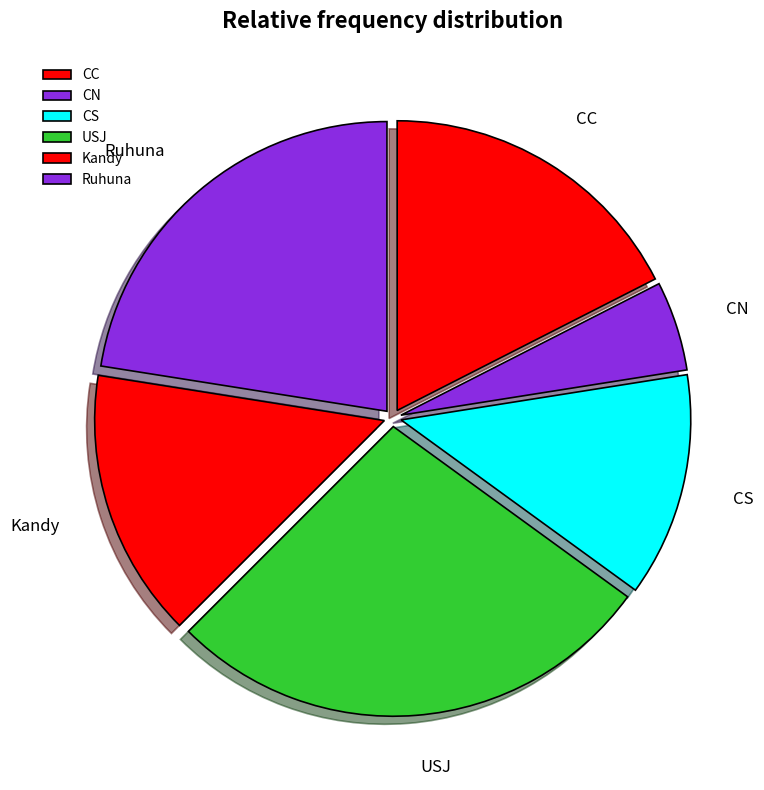

Is the sum of Ruhuna and CC greater than half?

No